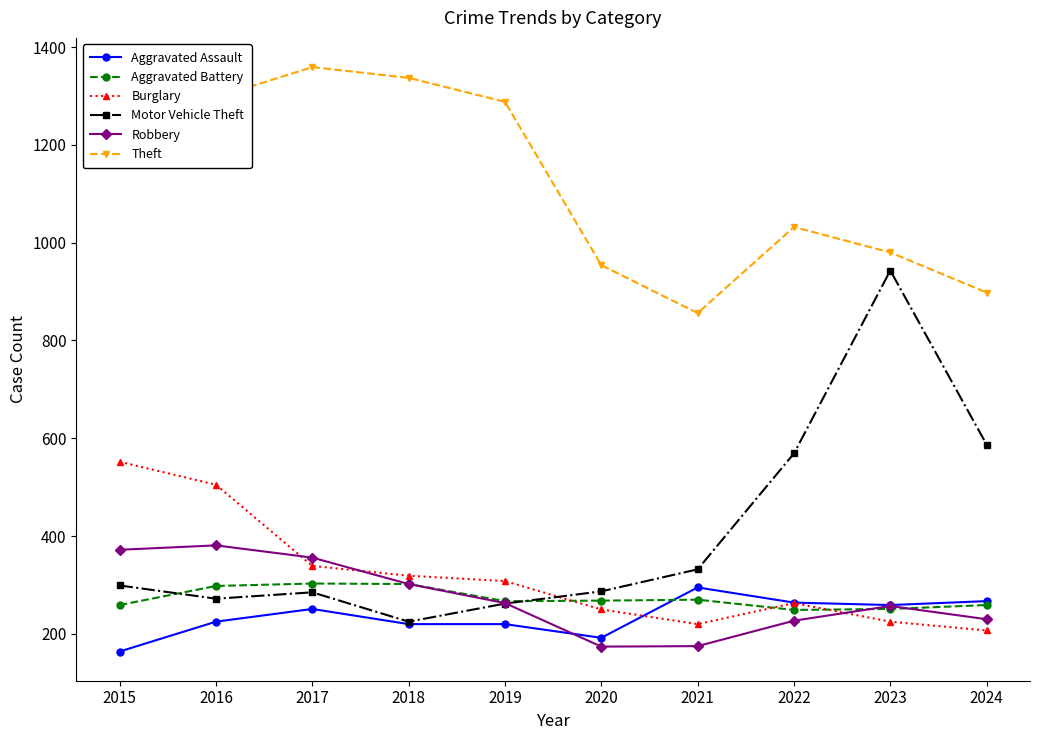

At which category does Theft reach its first local valley?

2021